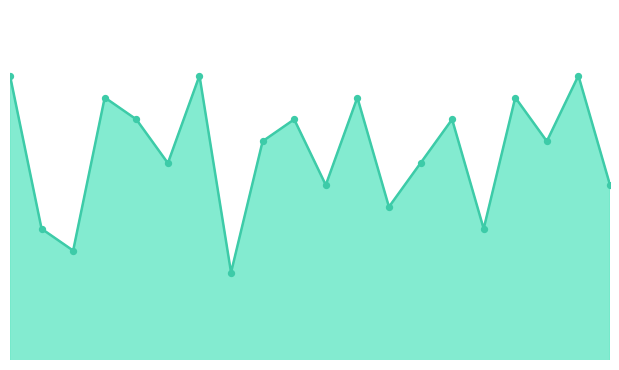

How many lines are shown in the chart?

1